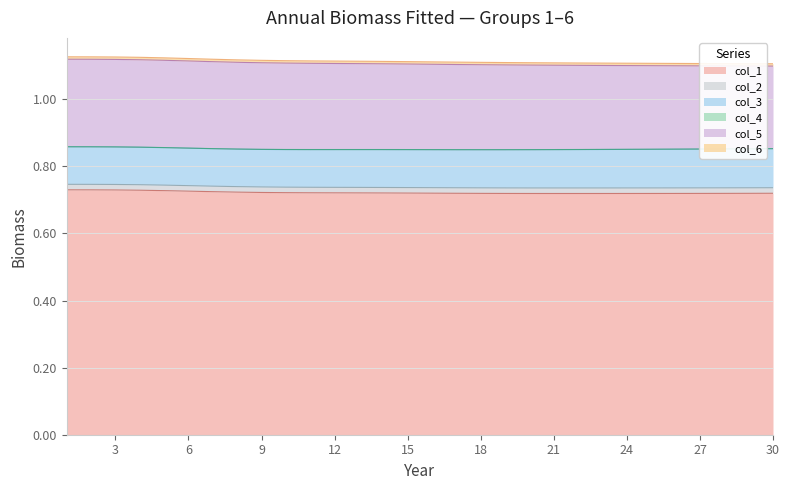

At which label is col_1 closest to 0?

22